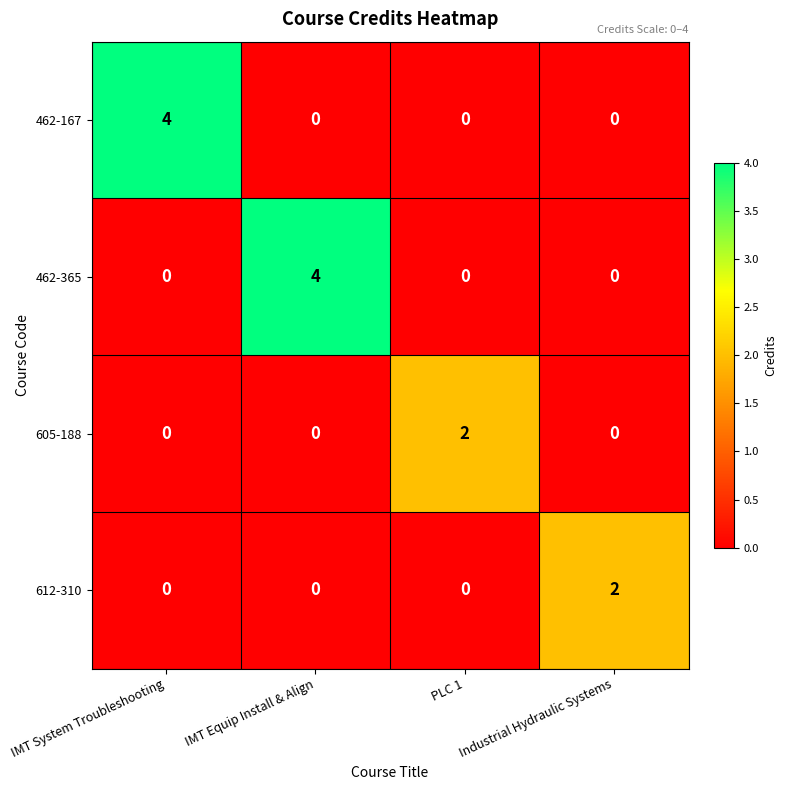

What is the spread (max minus min) of values at IMT System Troubleshooting?

4